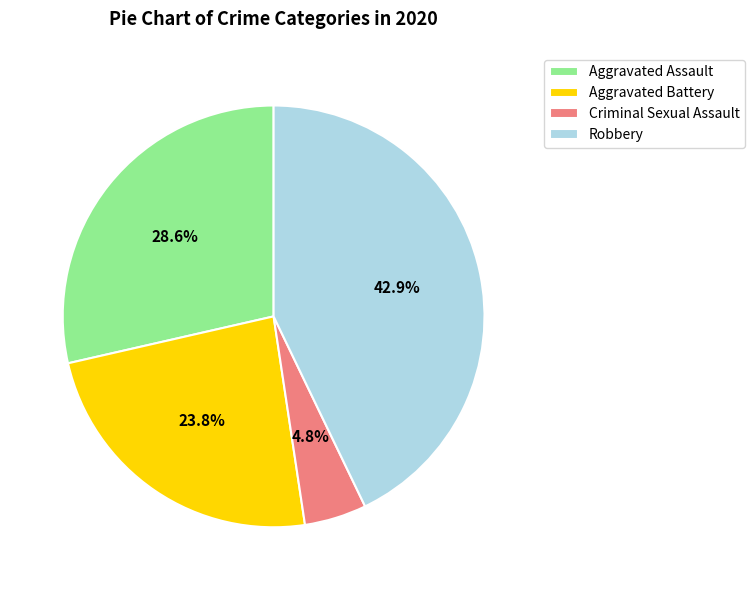

Which has a higher value, Robbery or Aggravated Battery?

Robbery